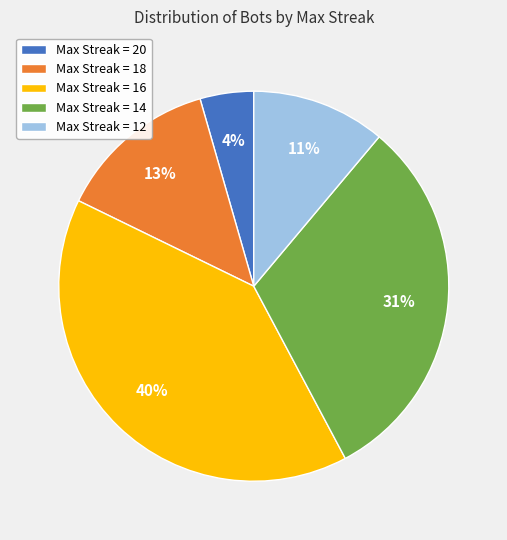

Is there any slice that represents more than half of the pie?

No